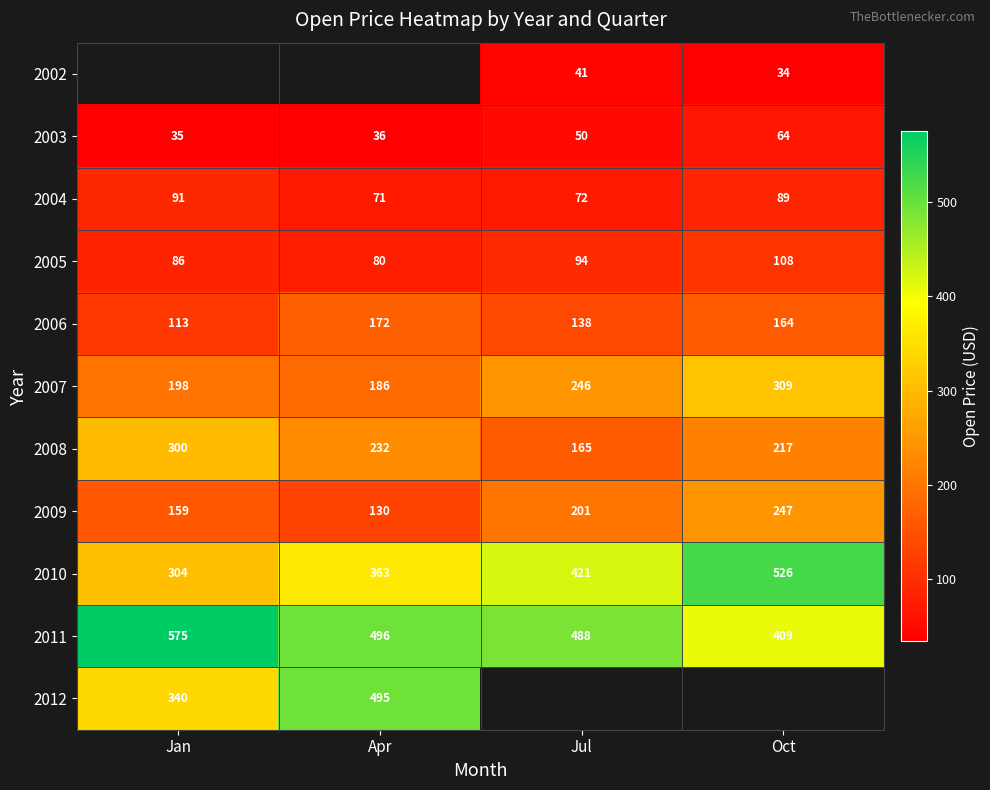

Where does the 2011 series first go above 496?

Jan